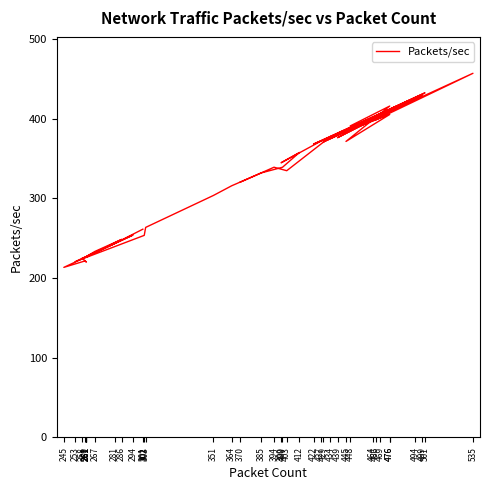

Which category has the highest value across all series?

535